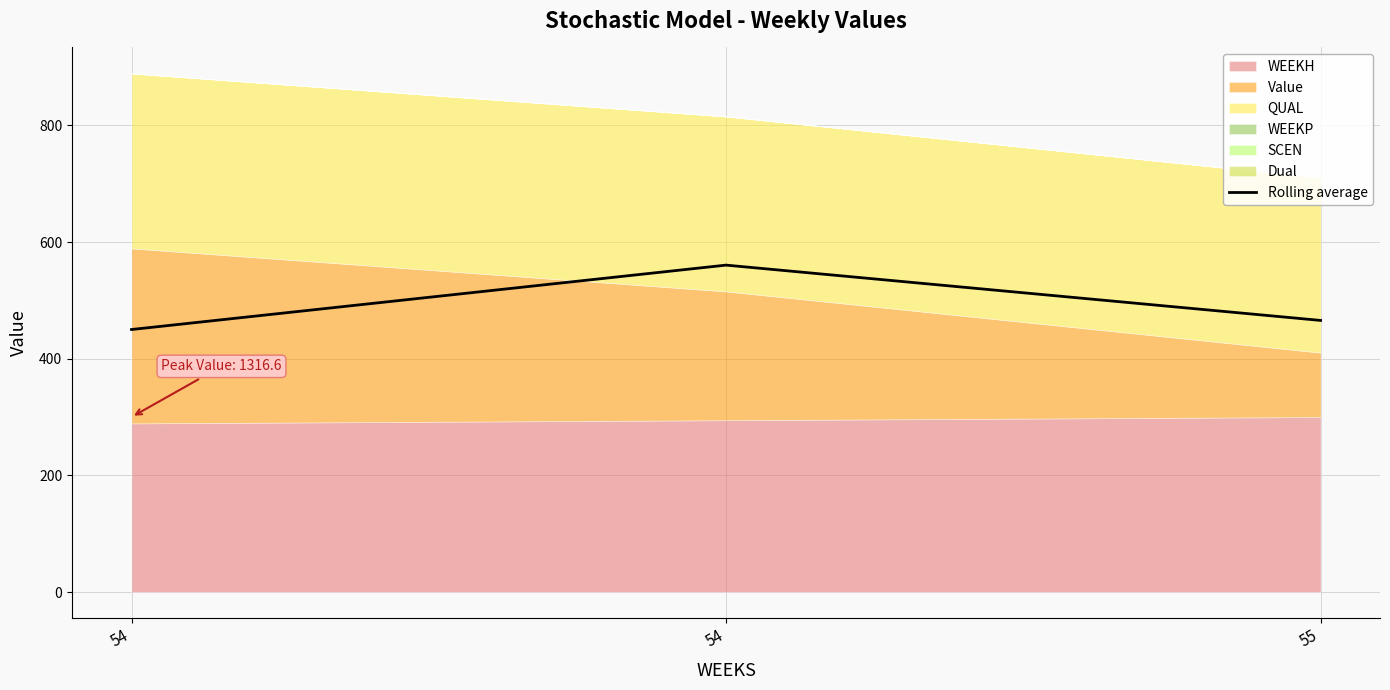

Does the chart display data point markers on the line(s)?

No